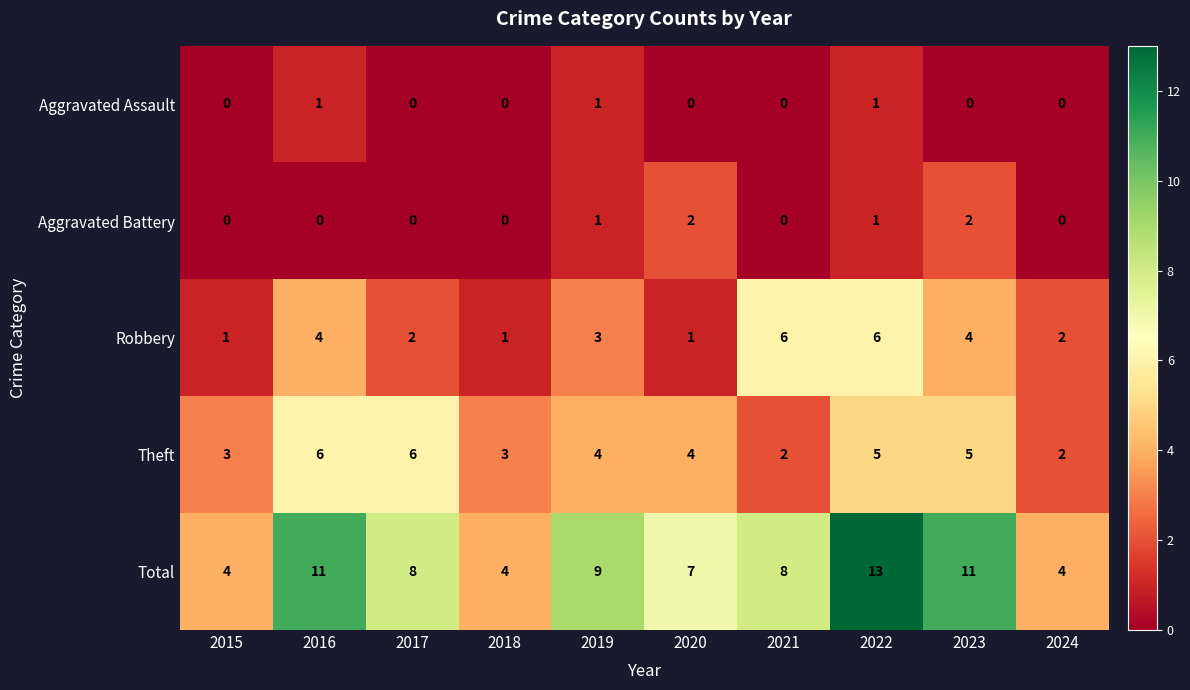

Which series has the largest total across all categories?

Total